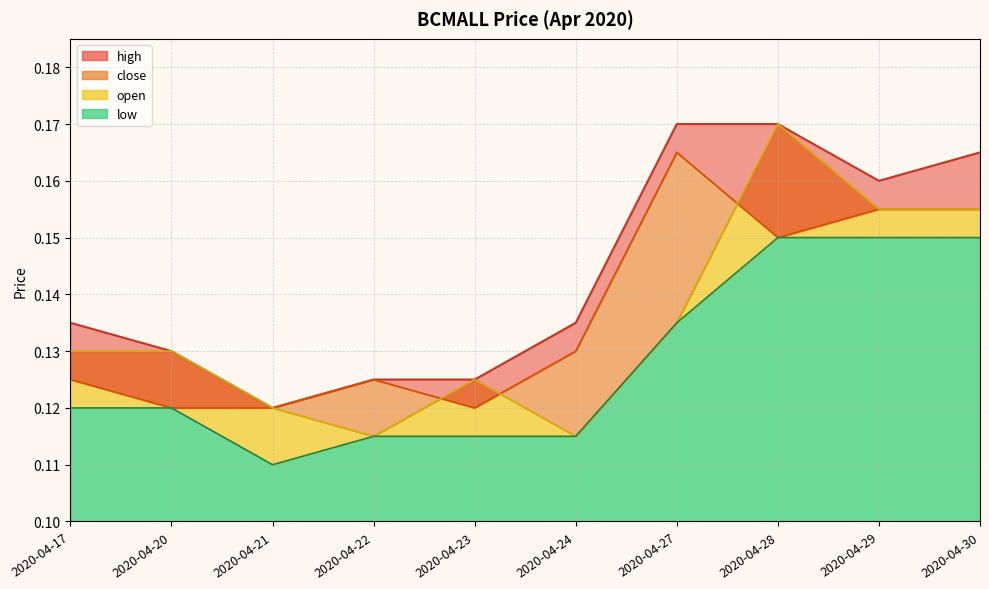

Where is low_line nearest to the value 0?

2020-04-21